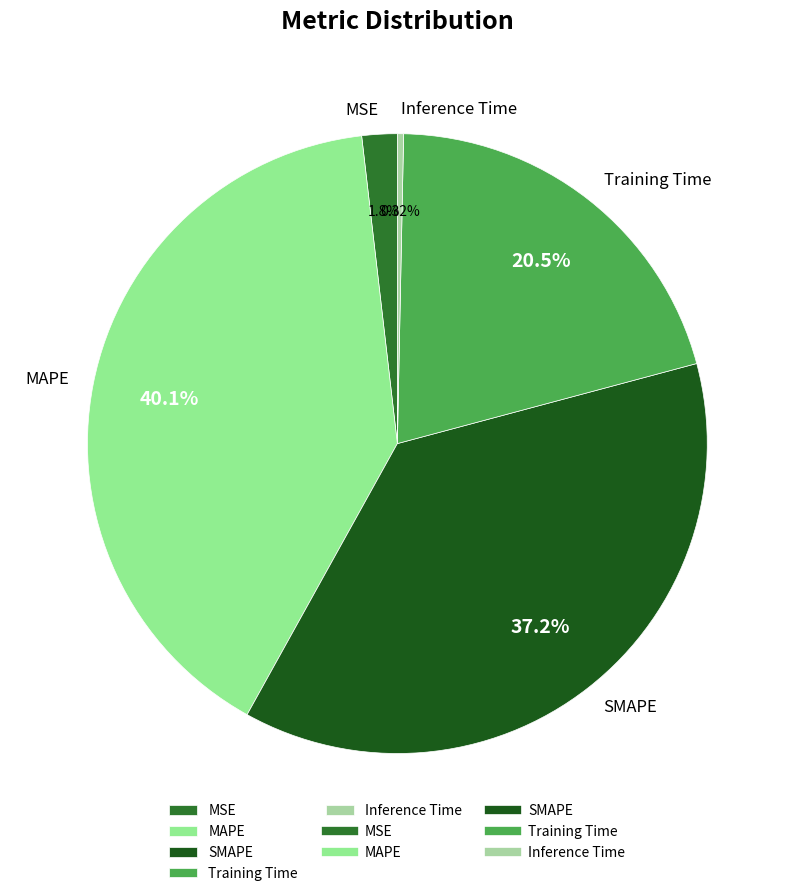

Count the number of slices in the pie.

5